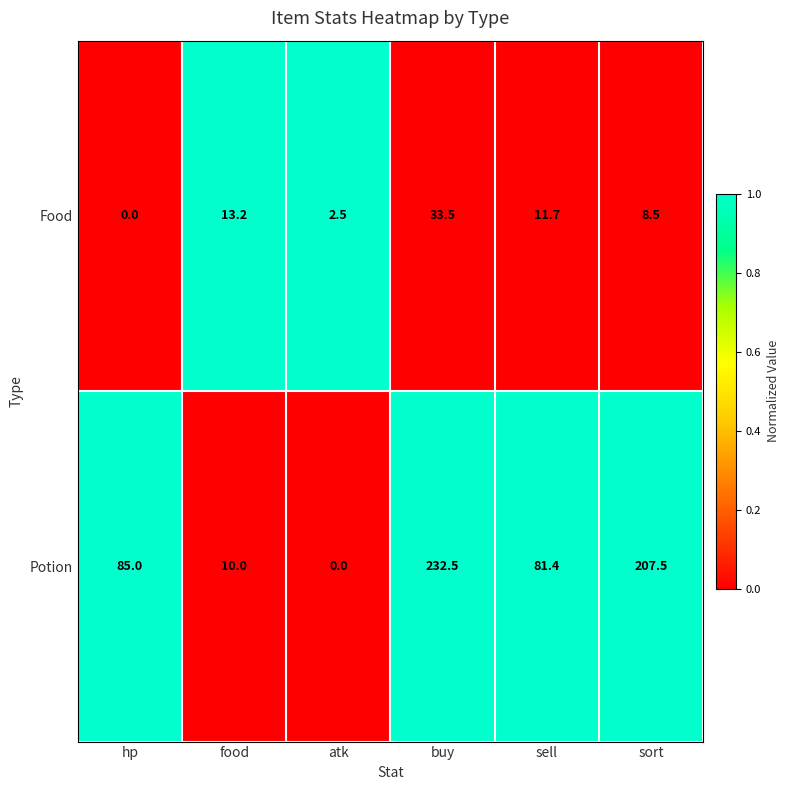

Is it true that Food equals 17.9 at hp?

False